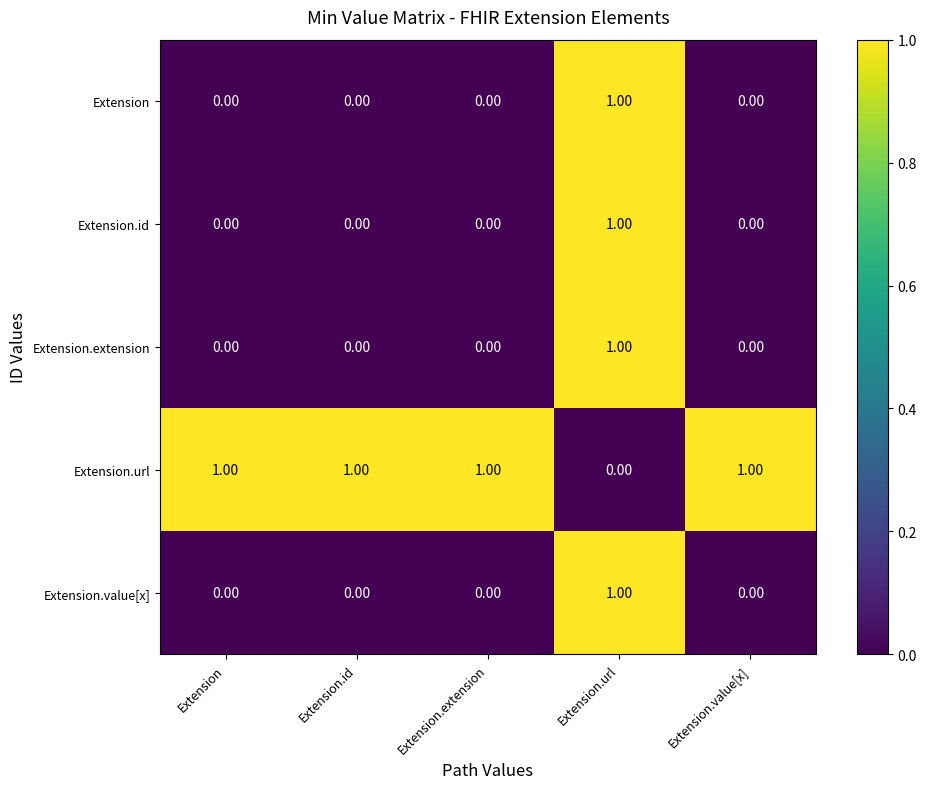

At which category is the sum across all series the highest?

Extension.url